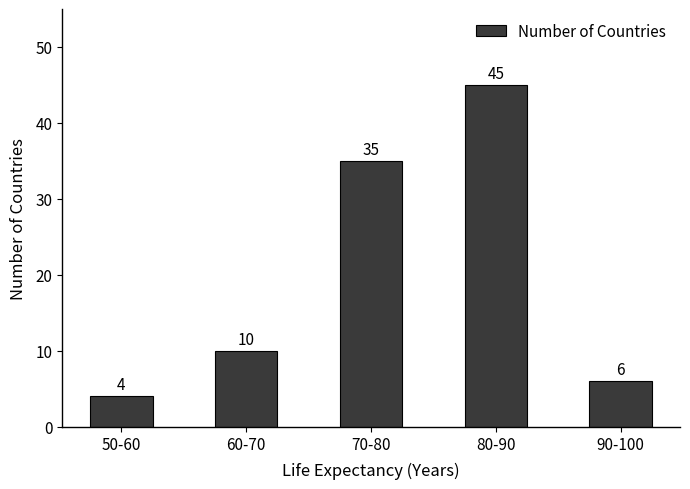

The value at 50-60 is 4. True or false?

True